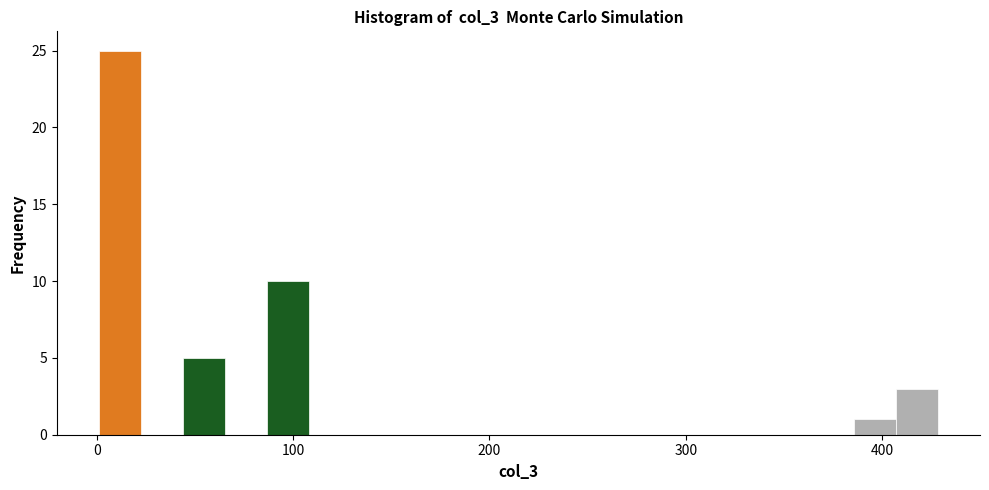

Read against the x-axis, roughly where is the centre of the tallest bar?

10